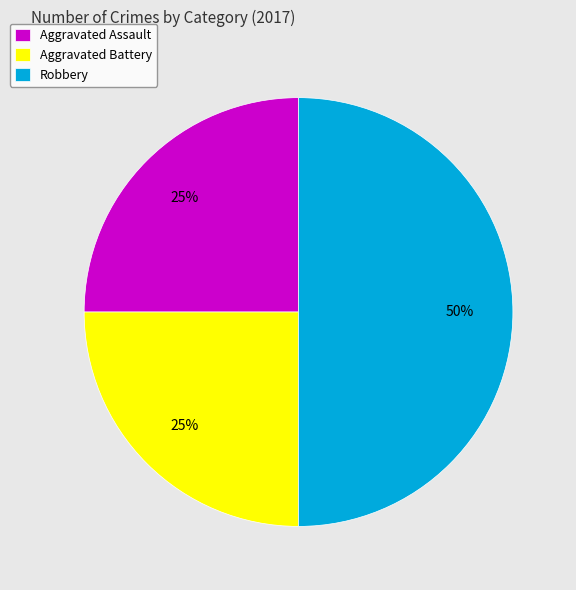

The Robbery slice represents 50% of the pie. True or false?

True